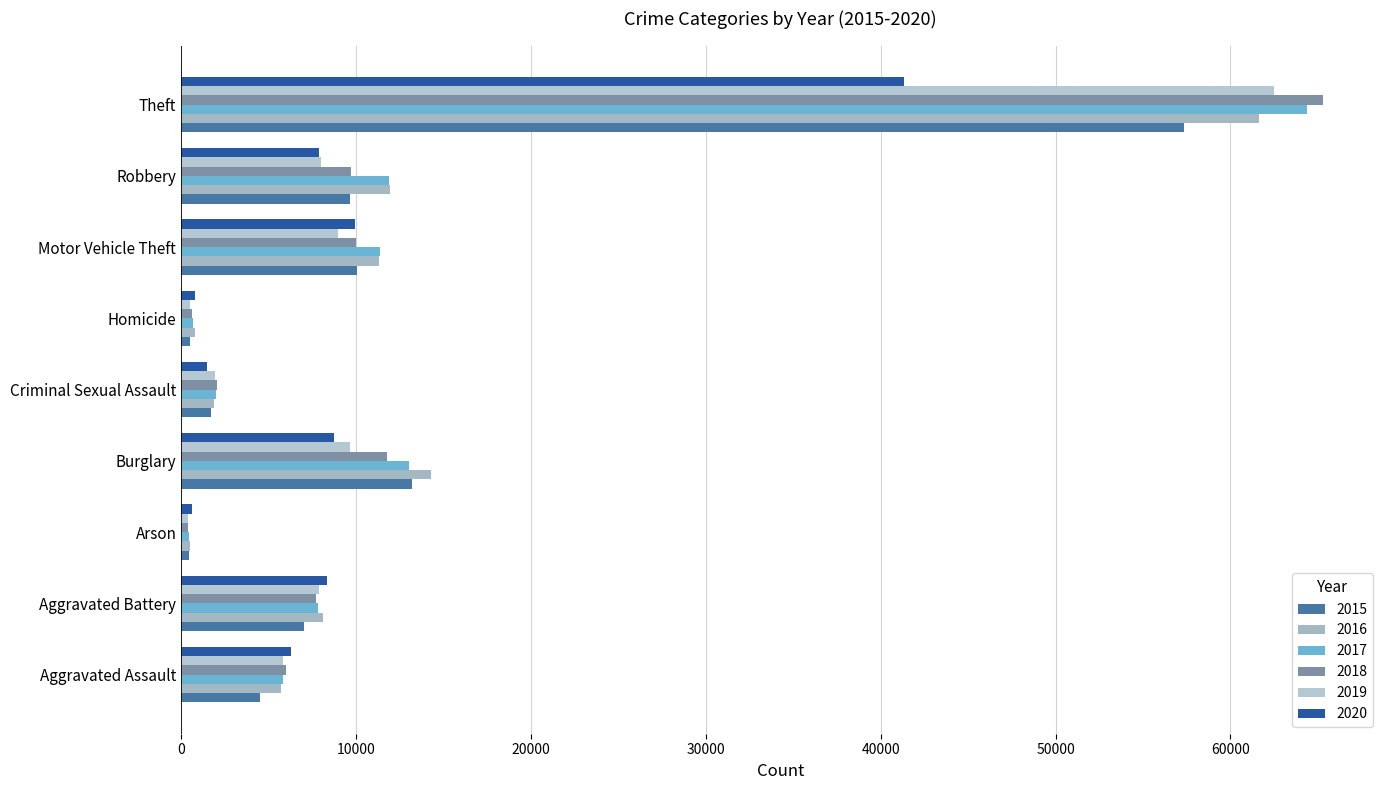

What is the difference between the second highest and second lowest values in the 2017 series?

12329